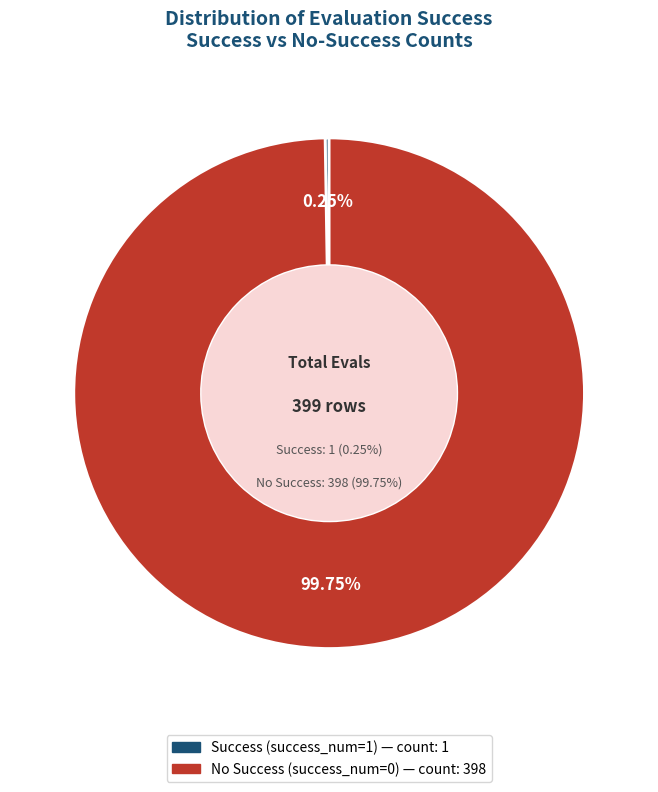

Count the number of slices in the pie.

8